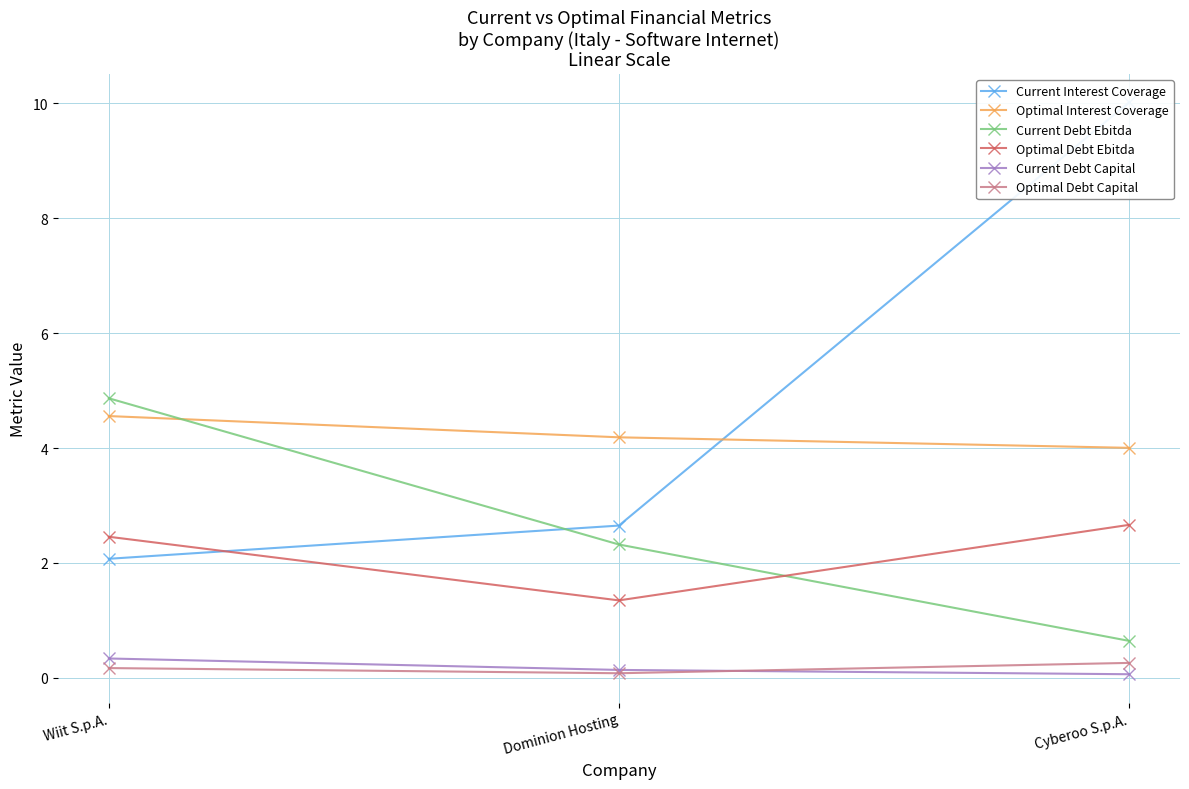

At which category is the sum across all series the highest?

Cyberoo S.p.A.